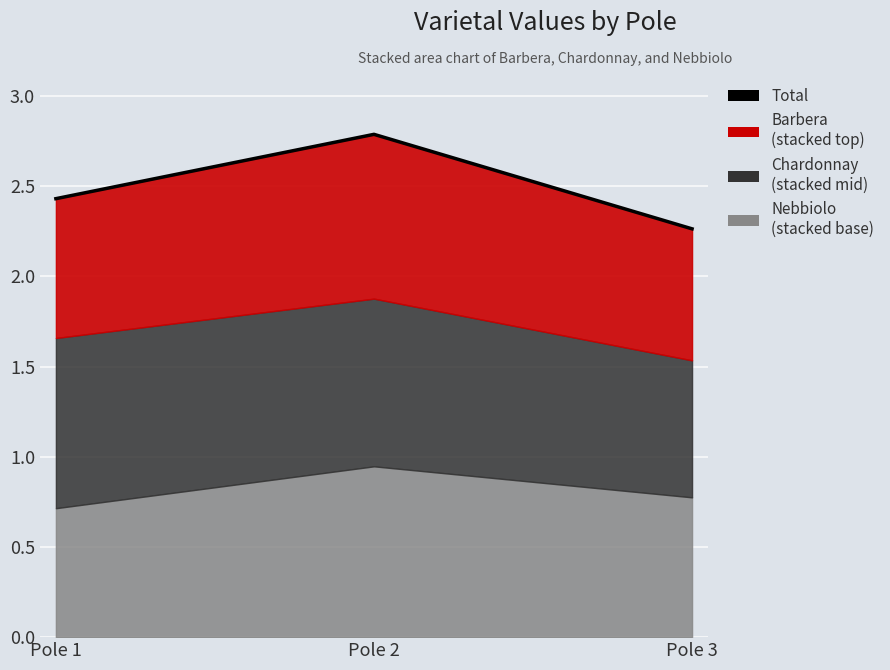

Reading left to right, extract all data points from this chart.

2.4	2.8	2.3